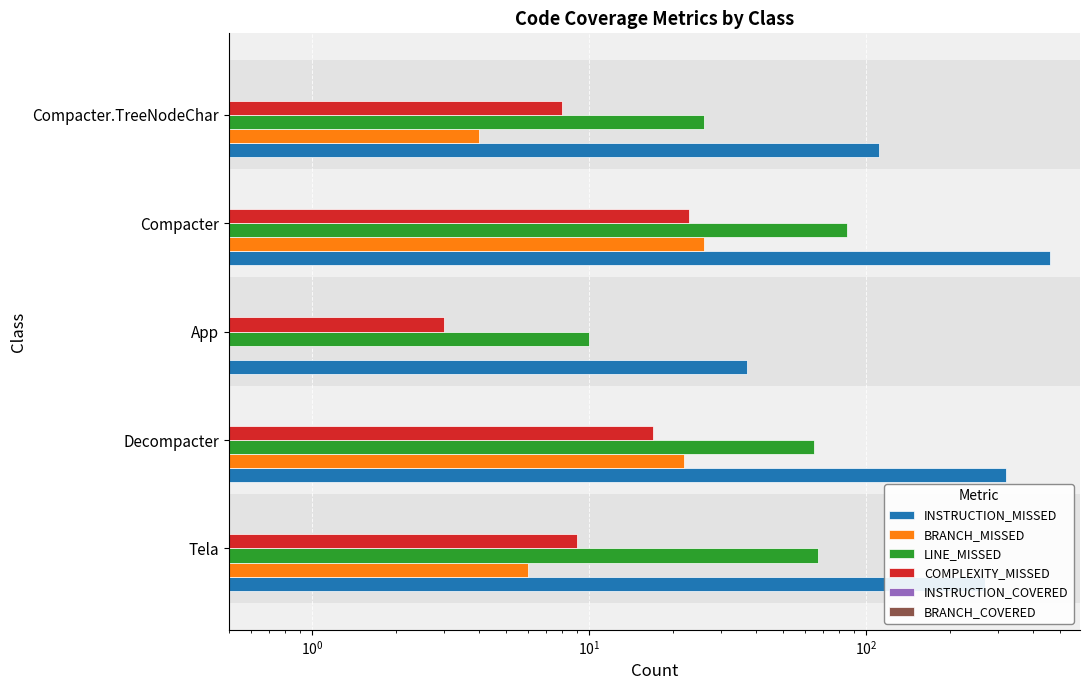

At how many categories does at least one series exceed 400?

1